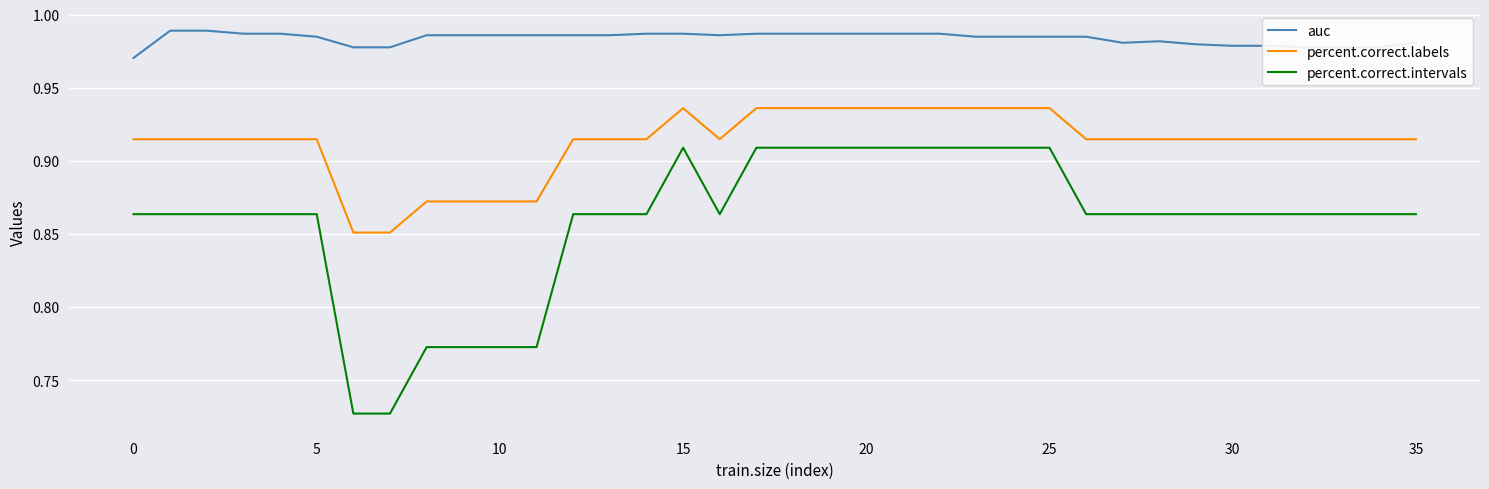

True or false: percent.correct.labels and percent.correct.intervals cross at least once.

False